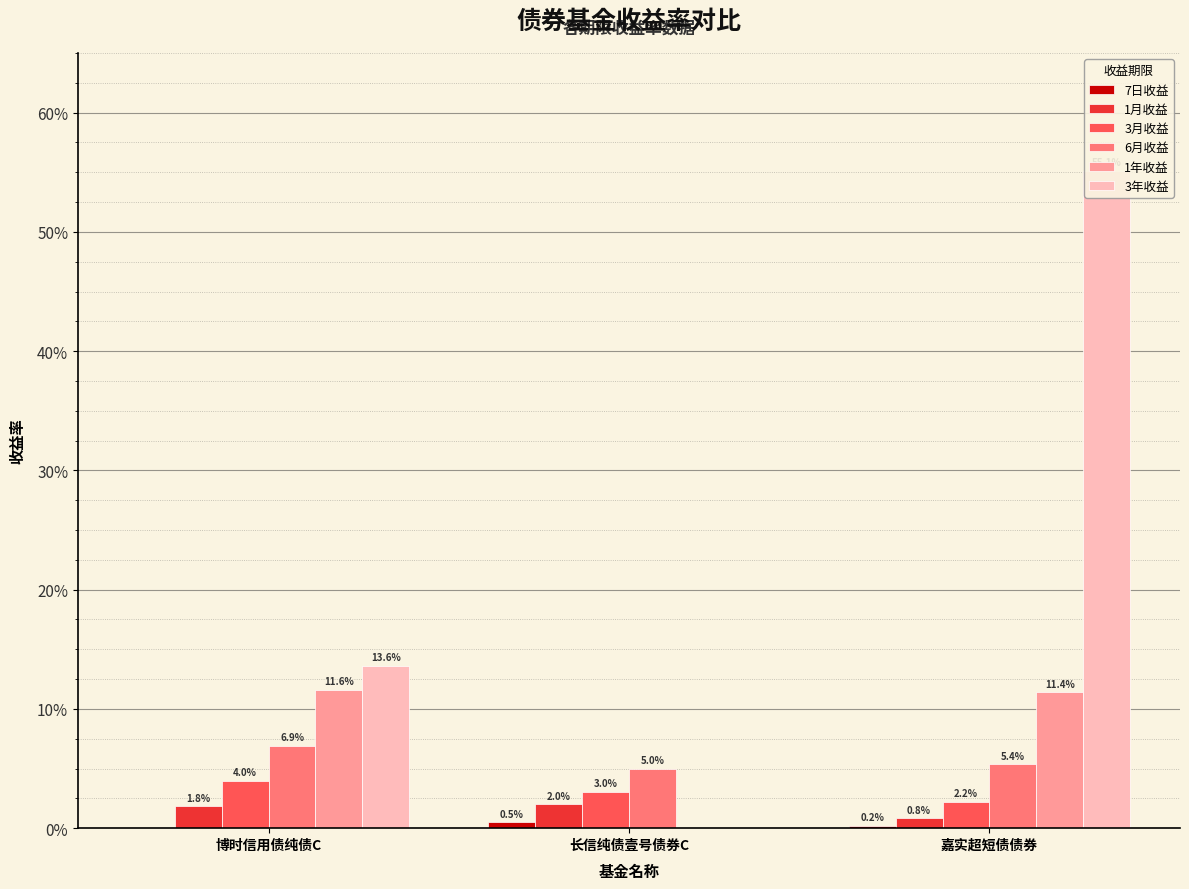

What is the total value across all series at 长信纯债壹号债券C?

0.1